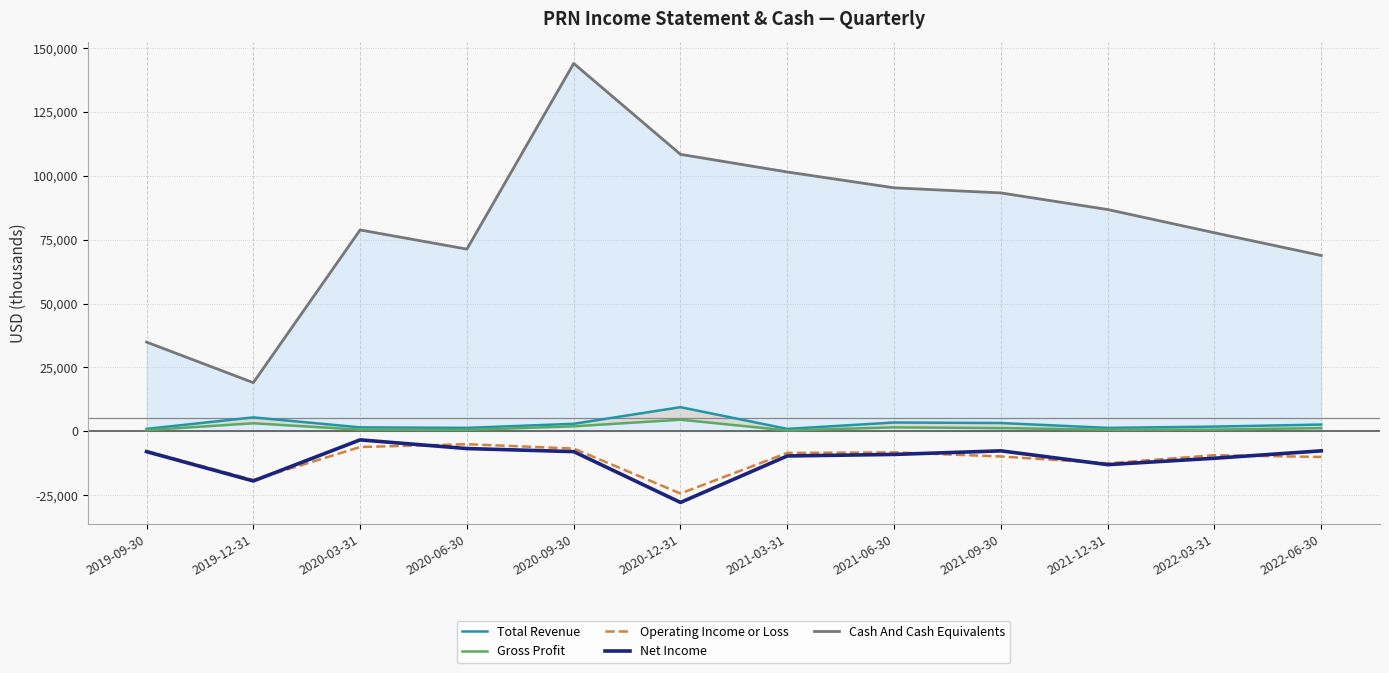

Rank the series at 2019-12-31 from highest to lowest value.

Cash And Cash Equivalents, Total Revenue, Gross Profit, Operating Income or Loss, Net Income